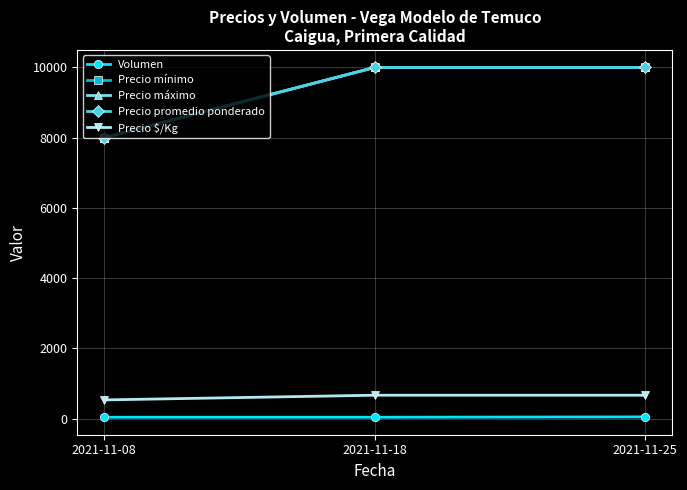

True or false: Precio máximo has a value of 10000 at 2021-11-18.

True